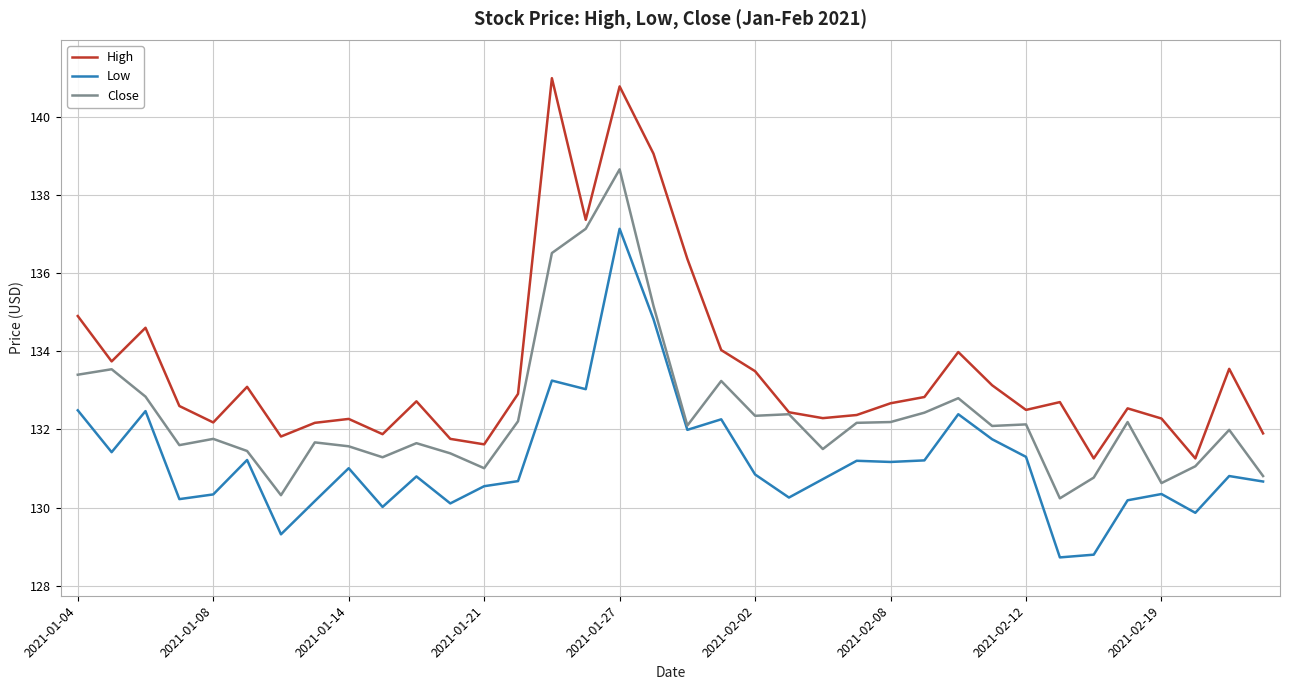

What is the smallest value displayed?

128.7